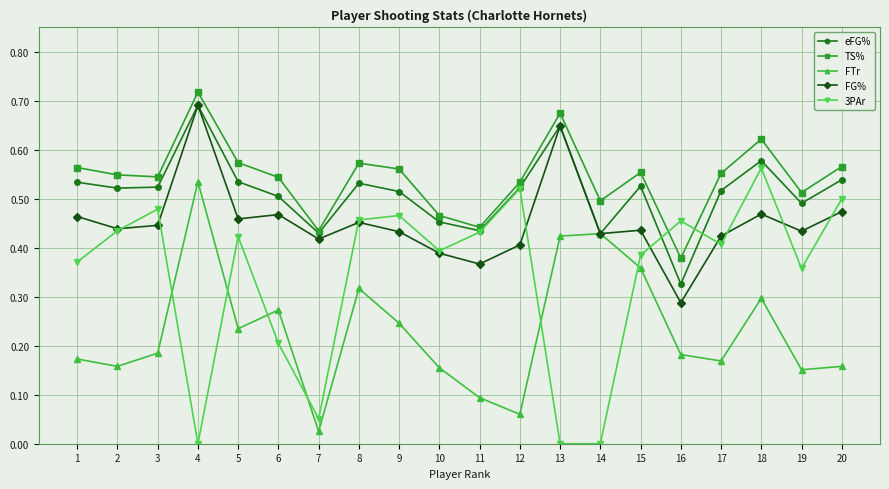

True or false: FG% has a value of 0.5 at 6.

True